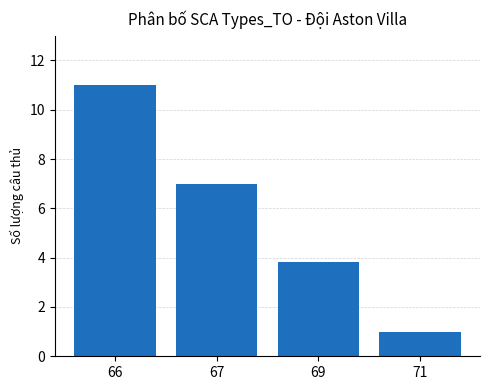

Reading left to right, what are all the values shown in this chart?

66=11.0	67=7.0	69=3.8	71=1.0